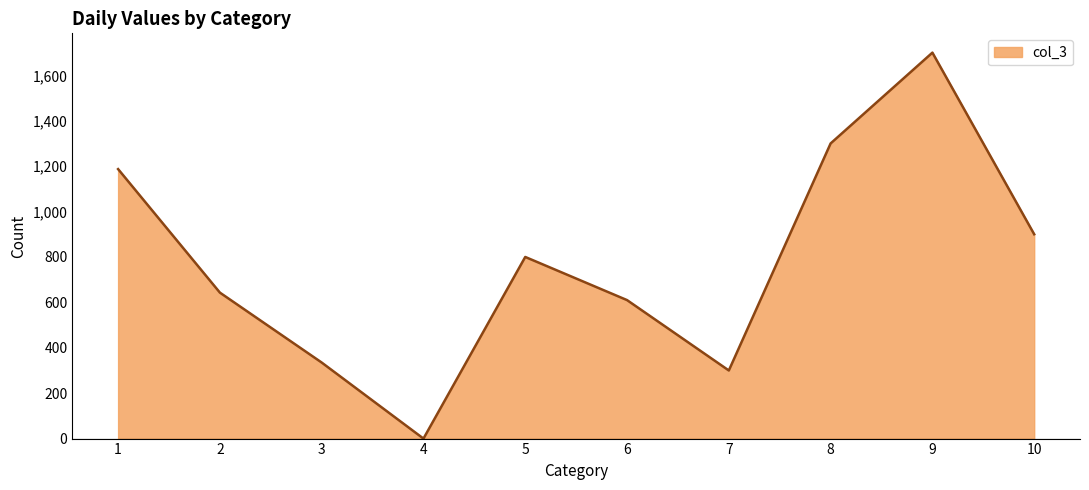

Between 9 and 10, which is larger?

9